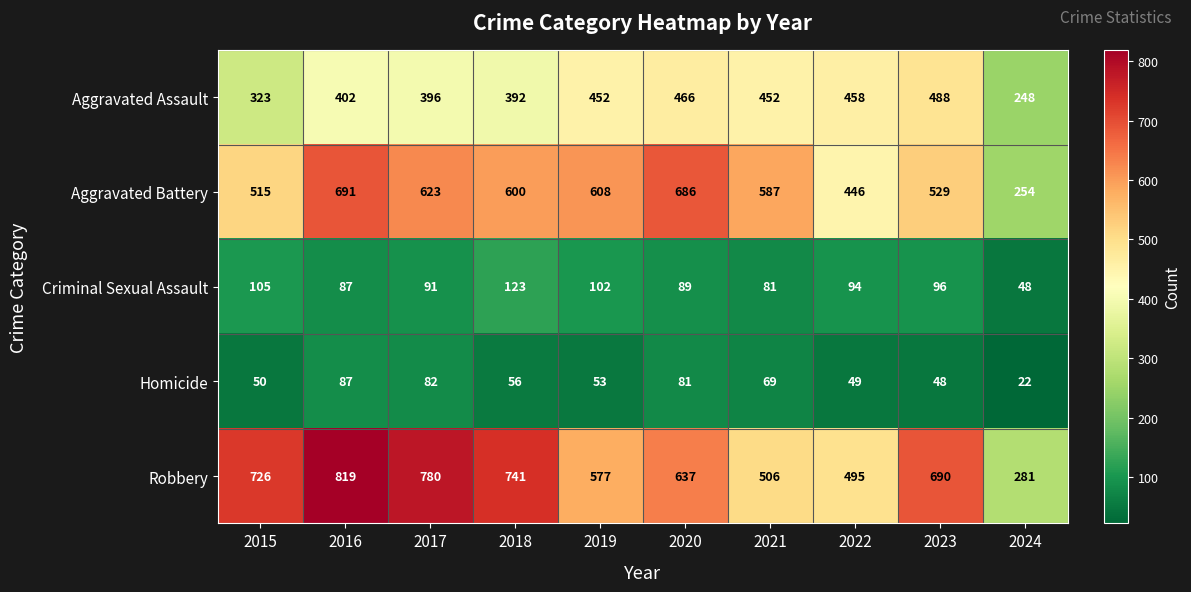

At which category is the sum across all series the highest?

2016